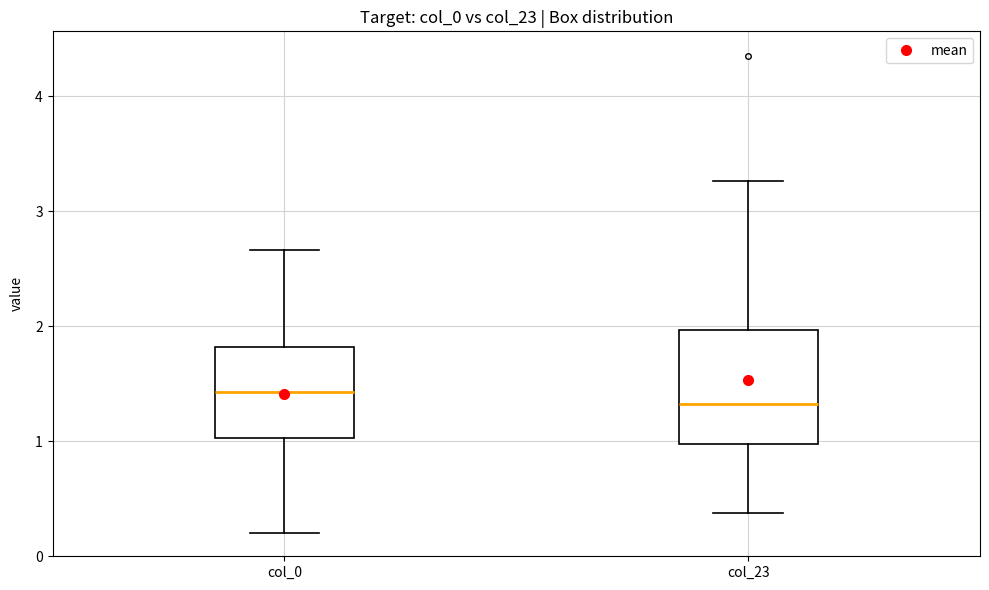

Reading left to right, transcribe this box plot: for each box, give where its median line is, the range the box spans, and where its two whiskers end, as read against the y-axis. The values are not printed on the chart, so give them approximately, as read against the axis.

col_0: median 1.4, box 1.0 to 1.8, whiskers 0.2 to 2.7
col_23: median 1.3, box 1.0 to 2.0, whiskers 0.4 to 3.3